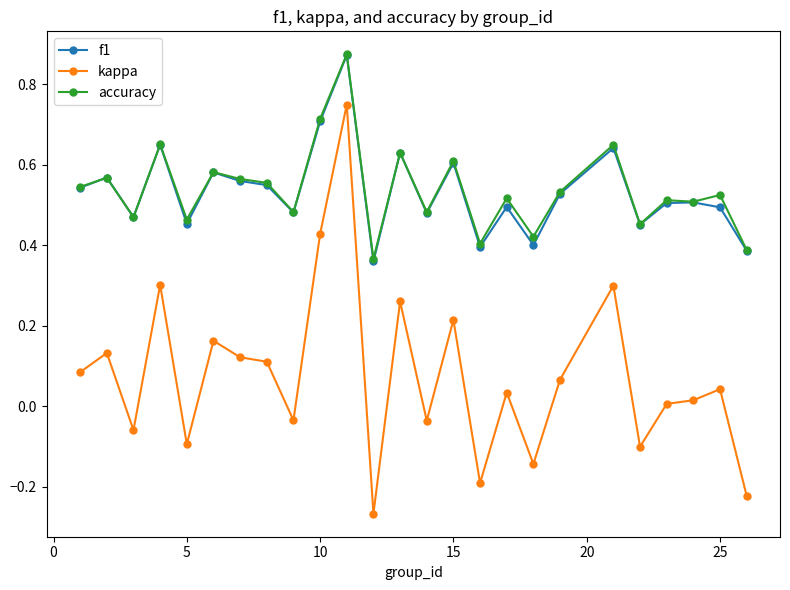

True or false: kappa has more than 1 interior local peaks.

True